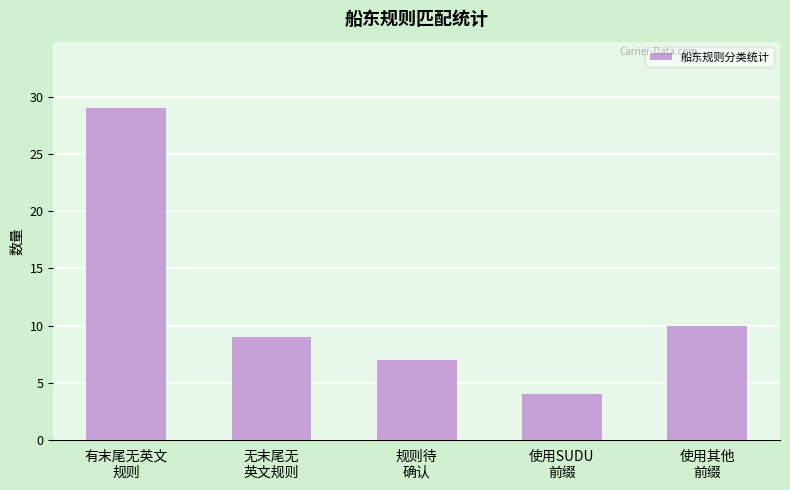

What is the smallest value displayed?

4